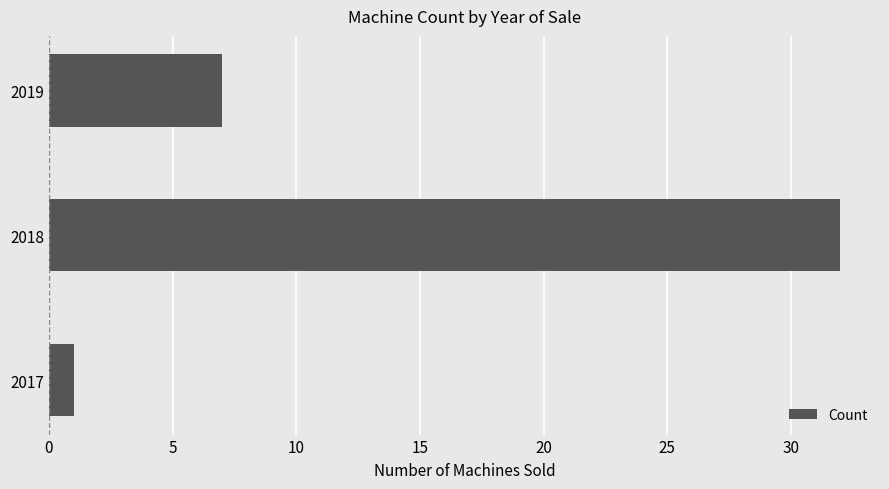

What is the sum of all values?

40